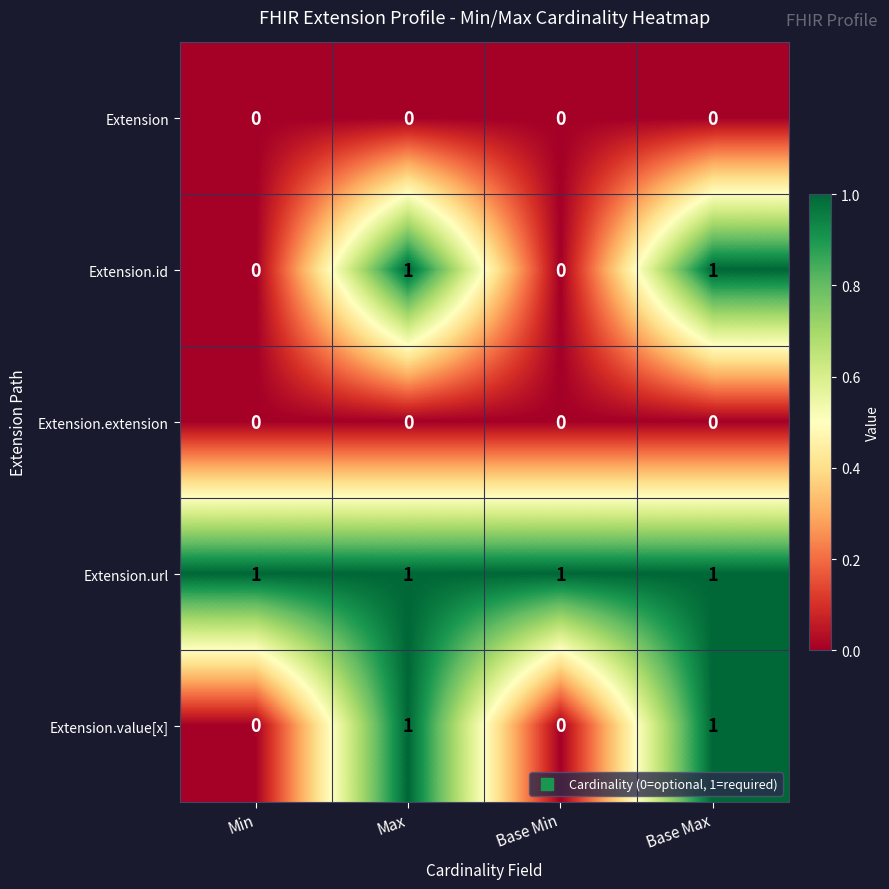

How many Extension.id values are between 0 and 1?

4